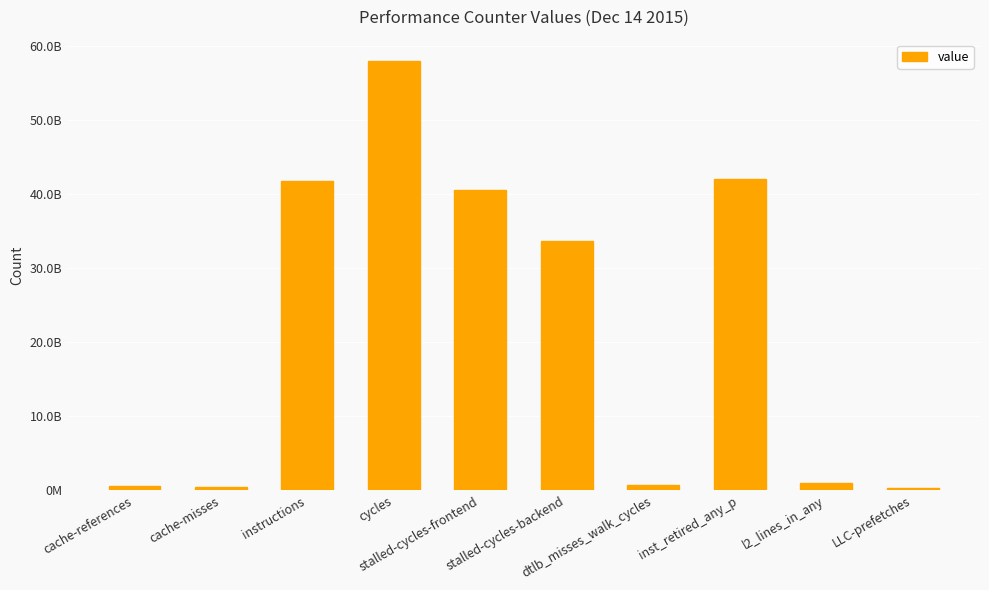

What value does the data have at stalled-cycles-backend?

33642325330